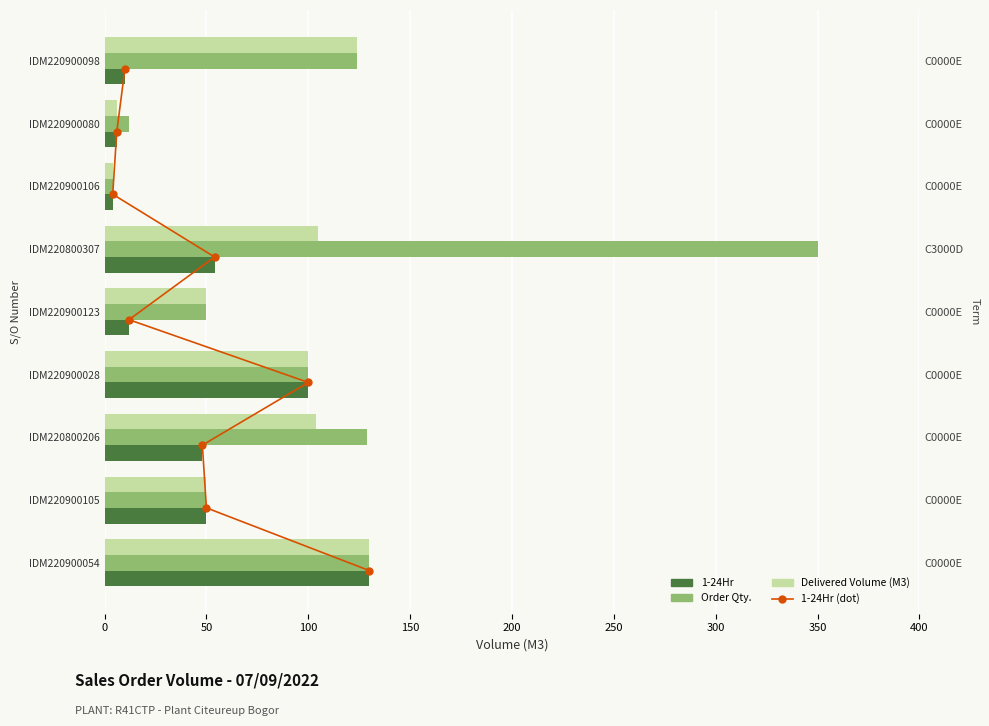

Is the value of Order Qty. at IDM220800307 greater than the value of 1-24Hr at IDM220800206?

Yes